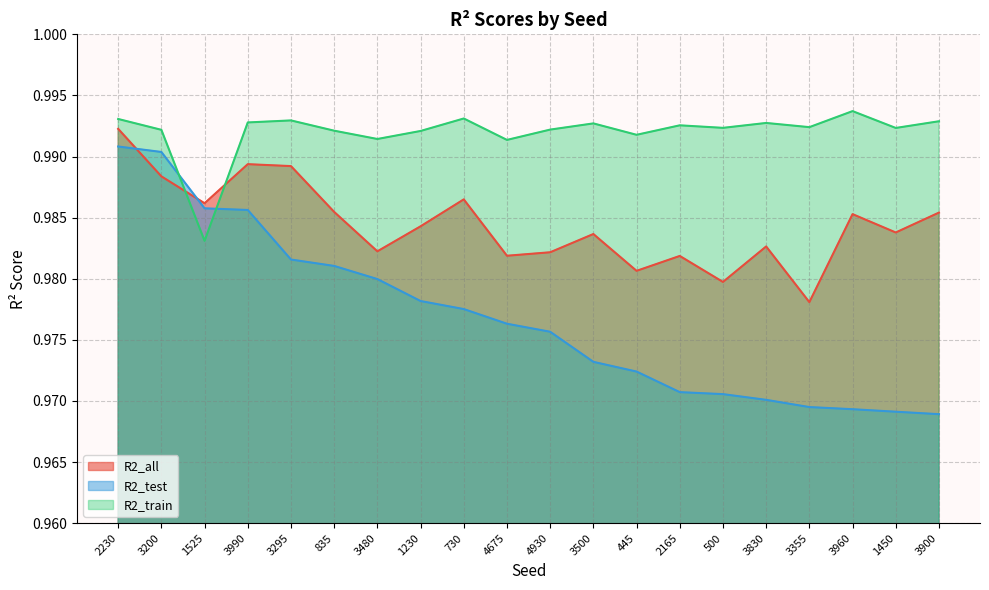

True or false: R2_train has more than 2 interior local peaks.

True